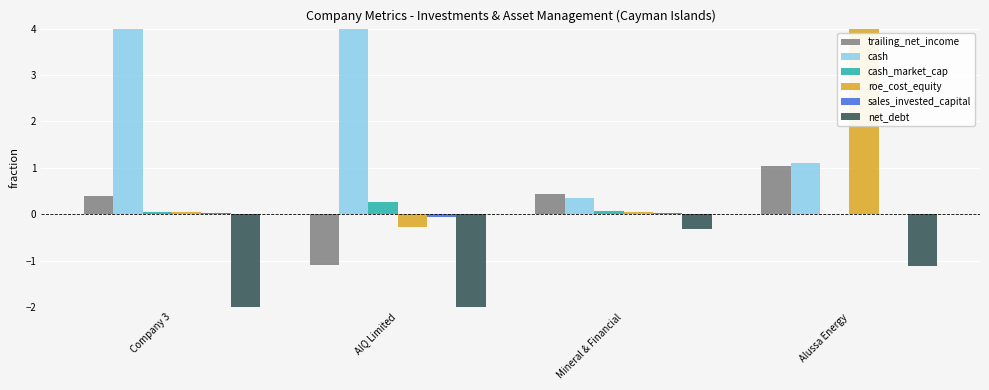

At which label does cash reach its peak?

Company 3